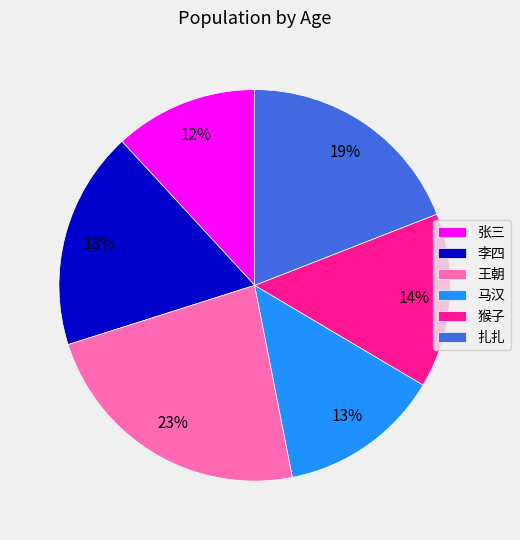

Count the number of slices in the pie.

6